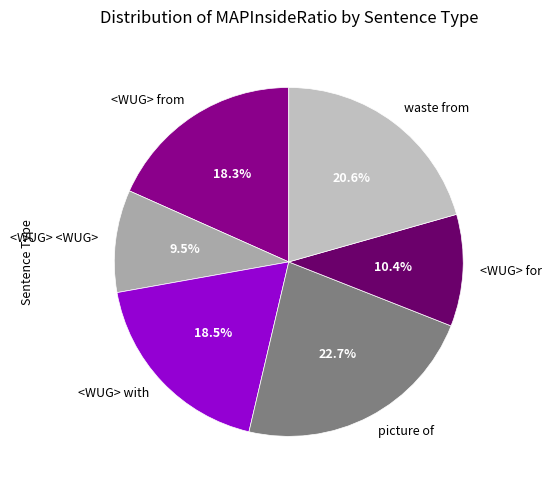

To the nearest percent, what is the difference between the <WUG> from and picture of slice percentages?

4%